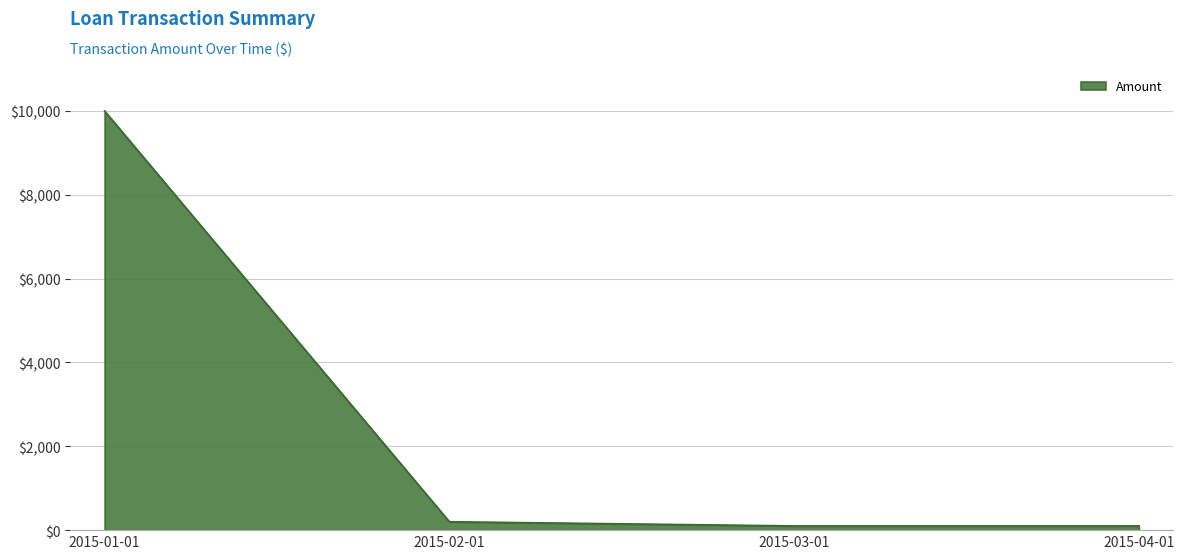

What is the ratio of the value at 2015-04-01 to the value at 2015-02-01?

0.5